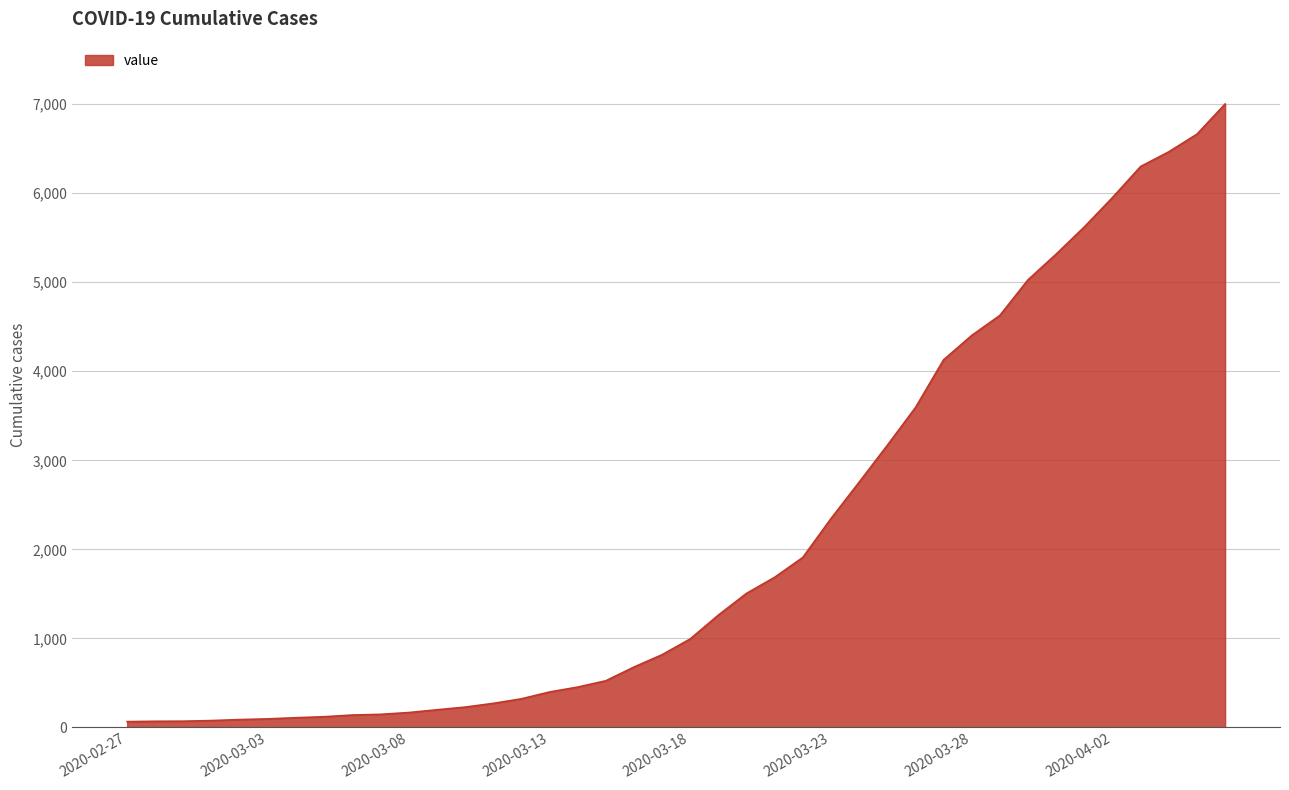

What is the difference between the maximum and minimum values?

6939